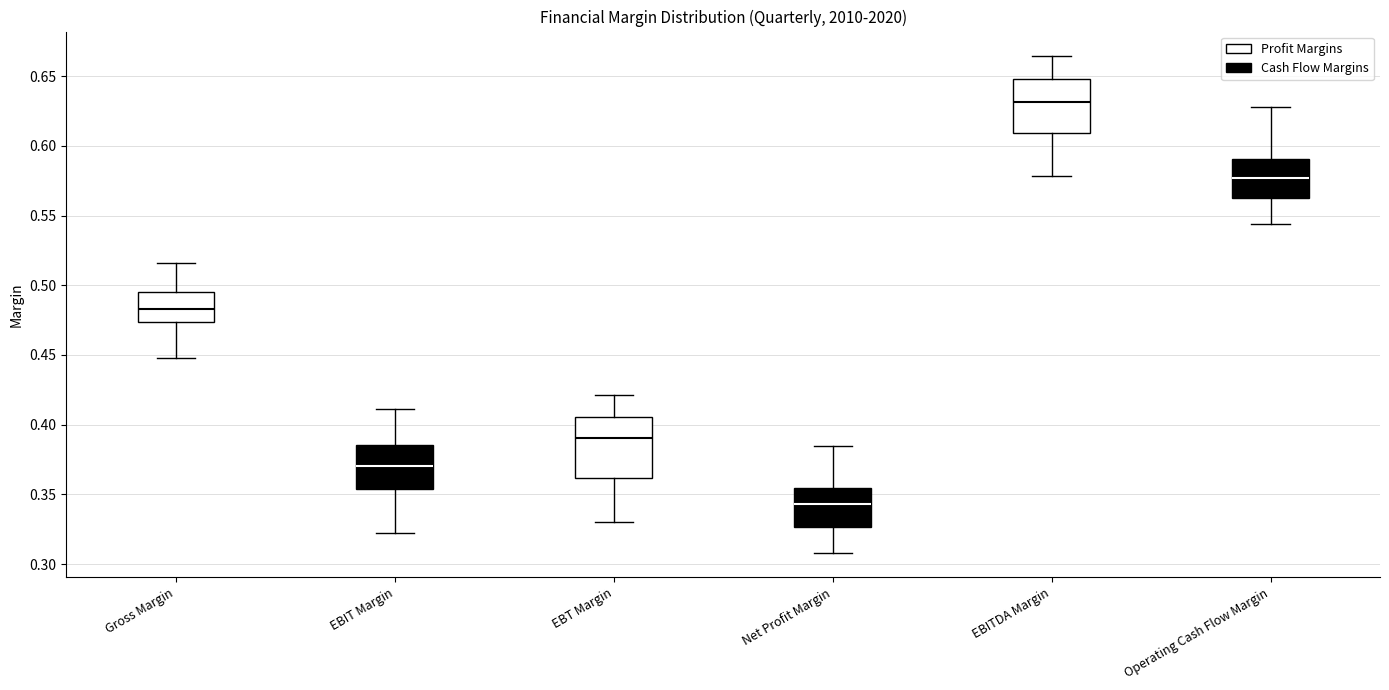

Where does the median line of the box for Operating Cash Flow Margin sit on the y-axis? The values are not printed on the chart, so give them approximately, as read against the axis.

0.575